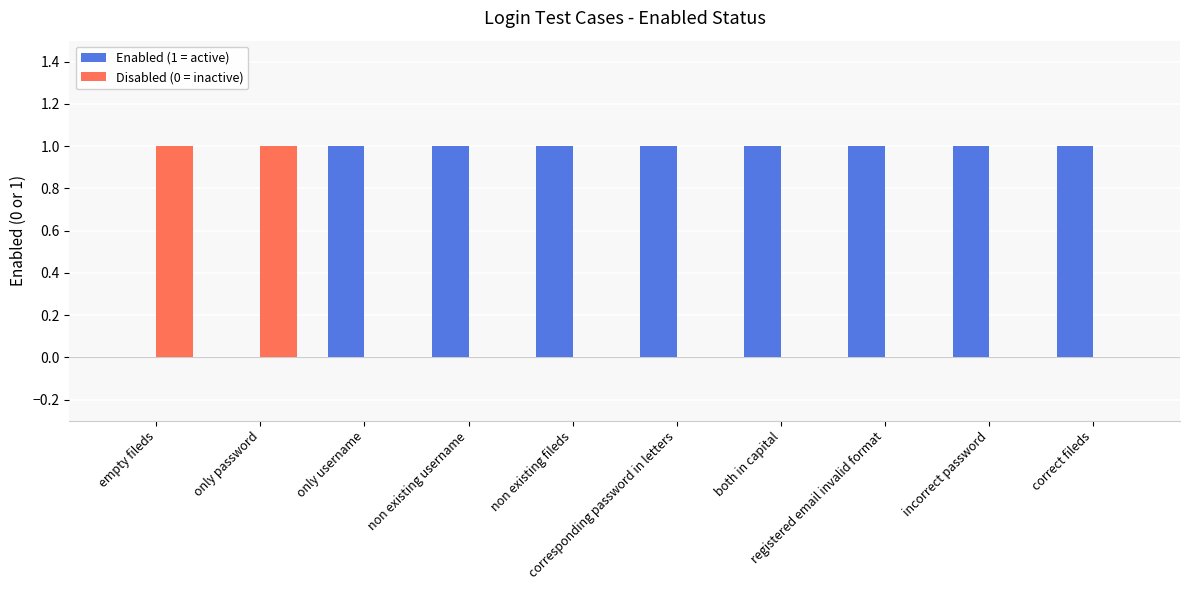

Is it true that Enabled (1 = active) equals 0 at non existing fileds?

False